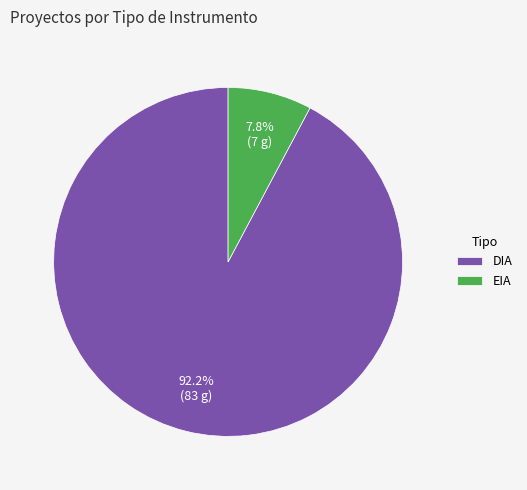

Does DIA represent more than half of the total?

Yes